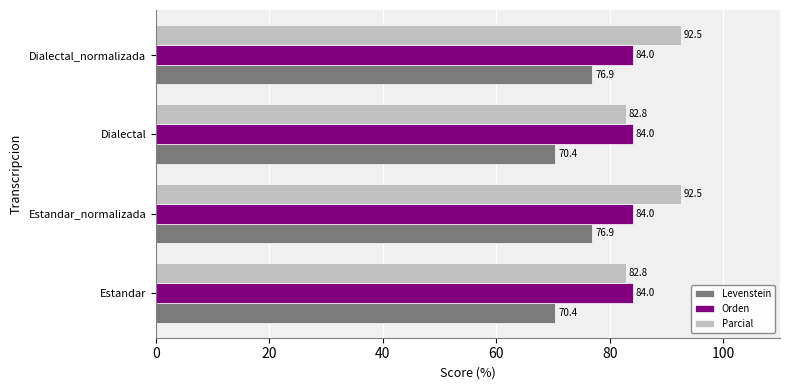

What is the difference between the highest and lowest values at Estandar?

13.6